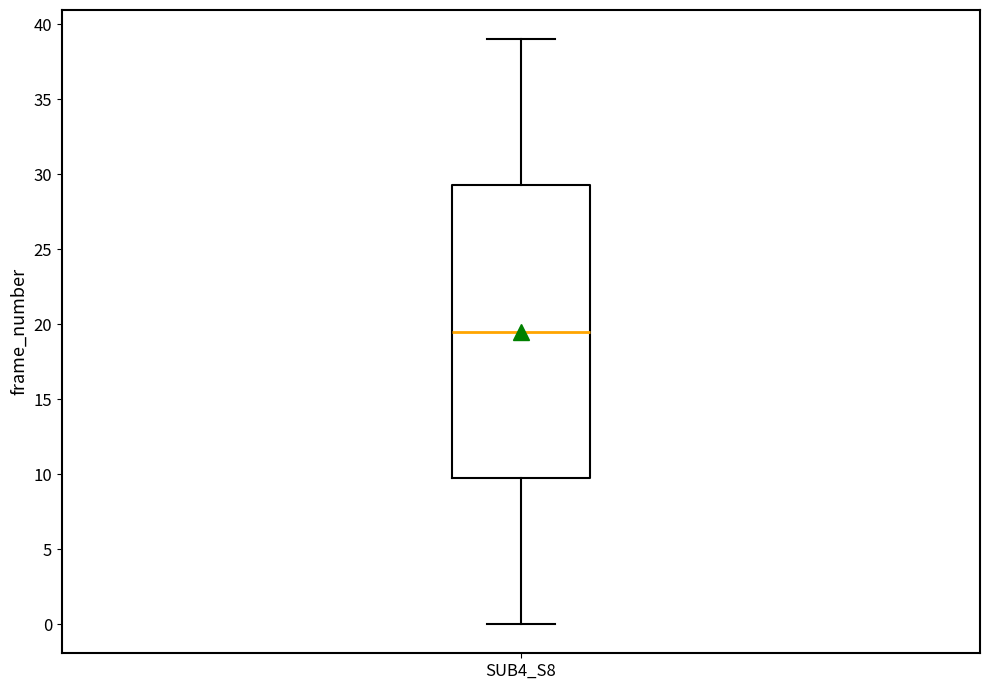

Read this box plot against the y-axis: the position of the median line, the range covered by the box, and the ends of both whiskers. The values are not printed on the chart, so give them approximately, as read against the axis.

median 19.5, box 10.0 to 29.5, whiskers 0.0 to 39.0